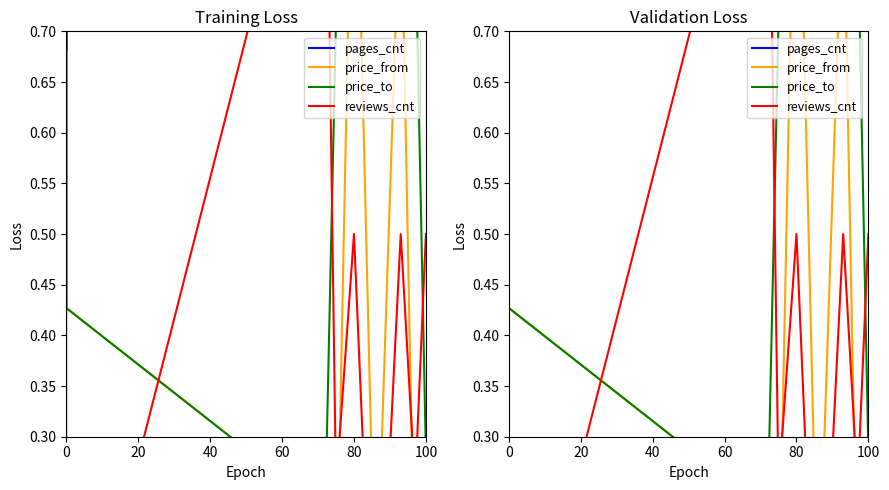

Reading left to right, extract all data points from this chart.

pages_cnt: 0.8	0.7	1.0	0.9	0.8	0.8	0.9	0.8	0.9	0.9	0.9
price_from: 0.2	0.9	1.0	0.4	0.2	0.1	1.0	0.1	0.9	0.1	0.1
price_to: 0.7	0.9	1.0	0.4	0.2	0.7	1.0	0.9	0.9	0.8	0.3
reviews_cnt: 0.0	0.0	0.0	0.0	1.0	0.2	0.5	0.0	0.5	0.2	0.5